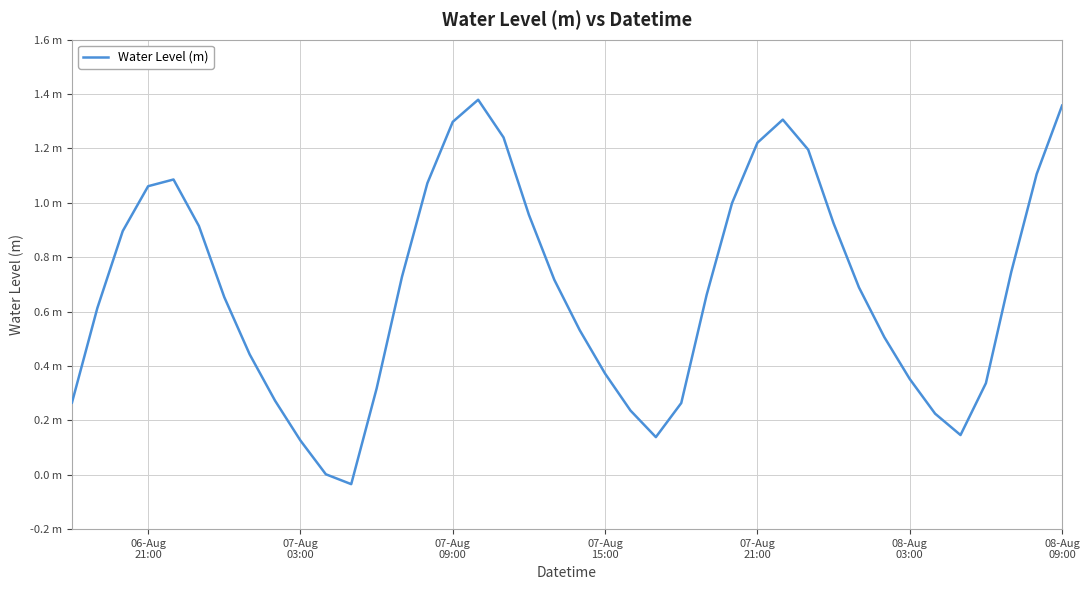

Does the chart display data point markers on the line(s)?

No